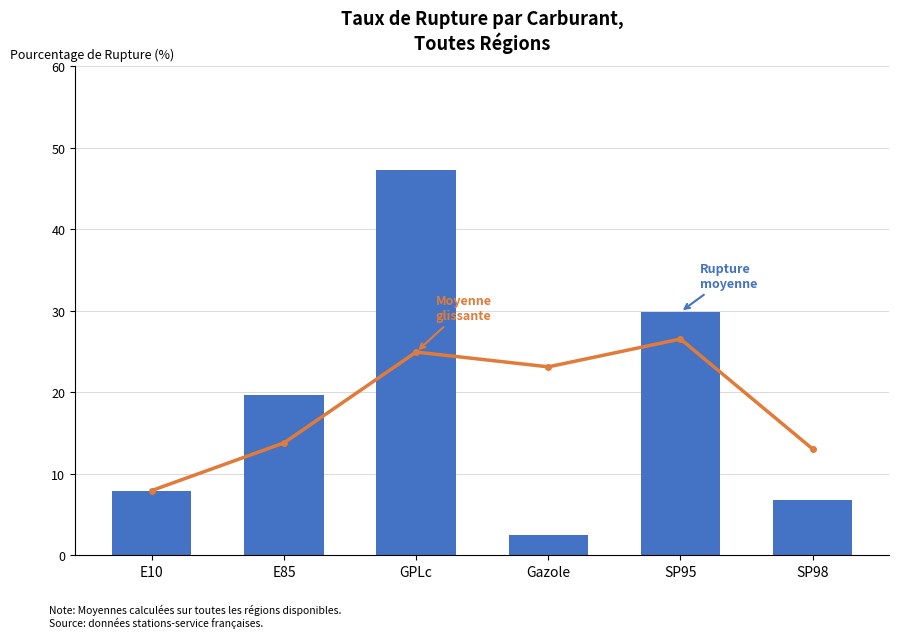

What is the difference between the Moyenne glissante (3 carburants) values at SP98 and E85?

0.8